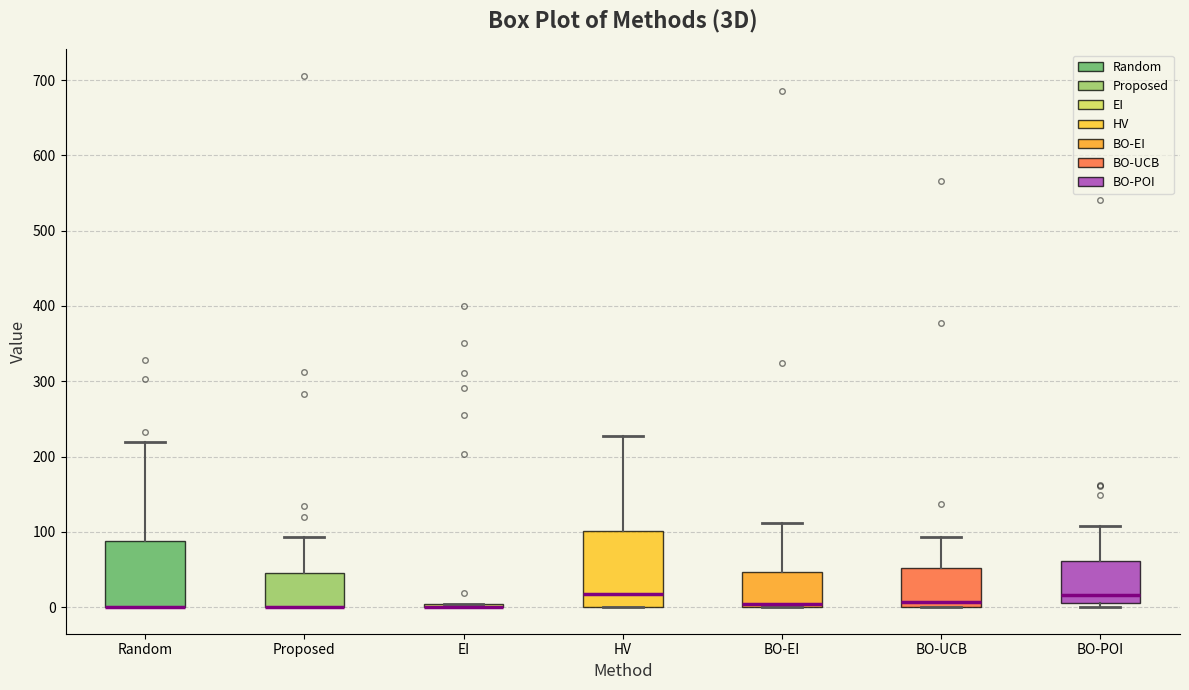

Comparing the boxes themselves (not the whiskers), which one is the tallest?

HV